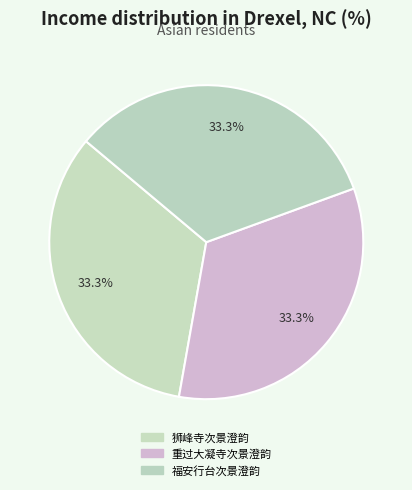

How many slices are in this pie chart?

3